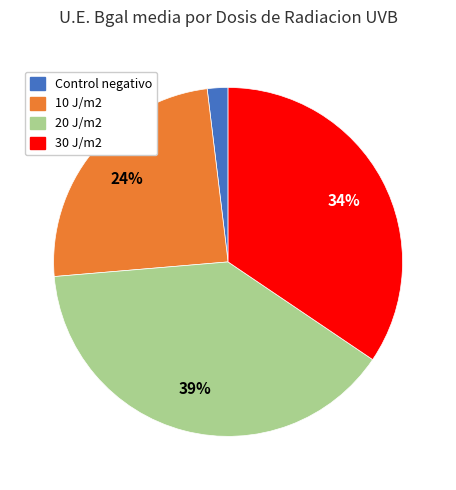

Is it true that 10 J/m2 is 24% of the pie?

True